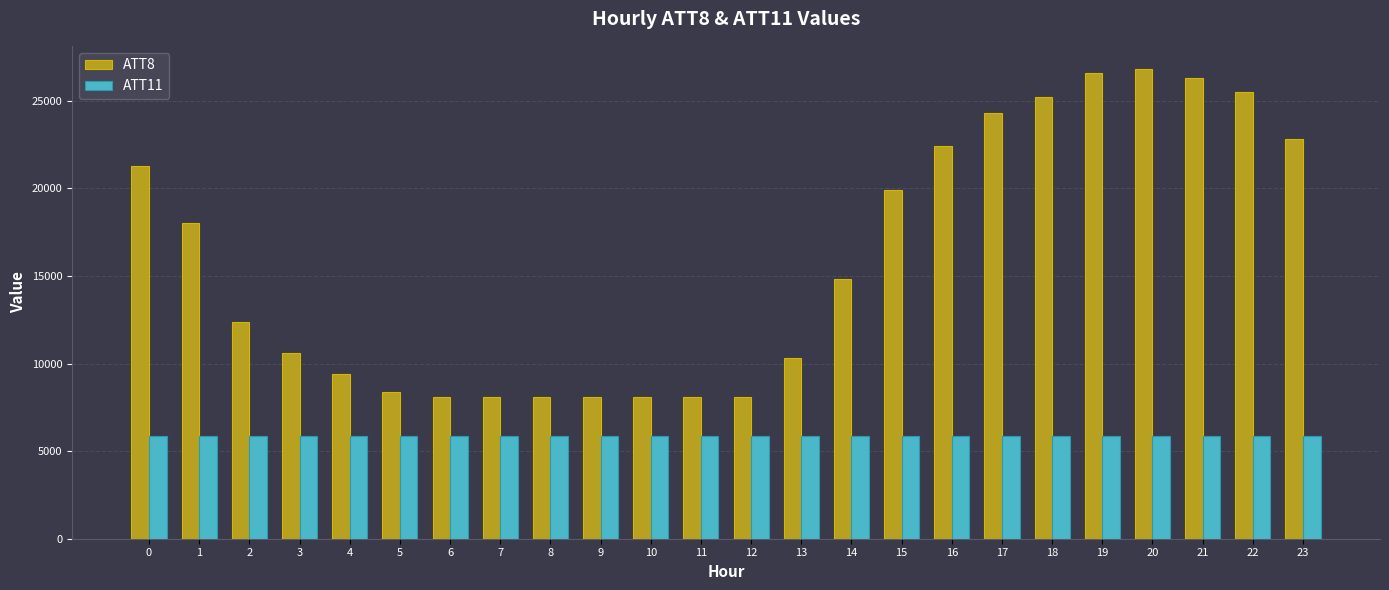

What is the difference between the ATT11 values at 2 and 9?

2.6